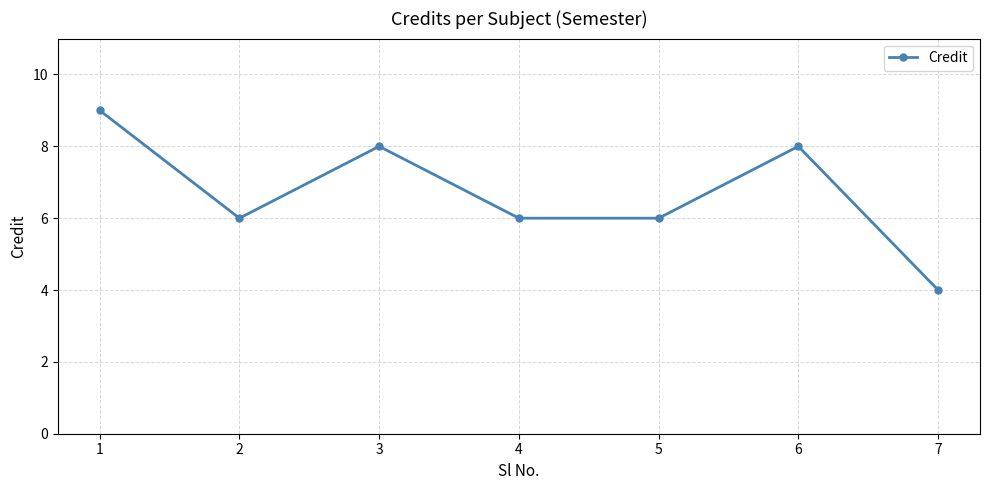

At which category does the data reach its first local valley?

2